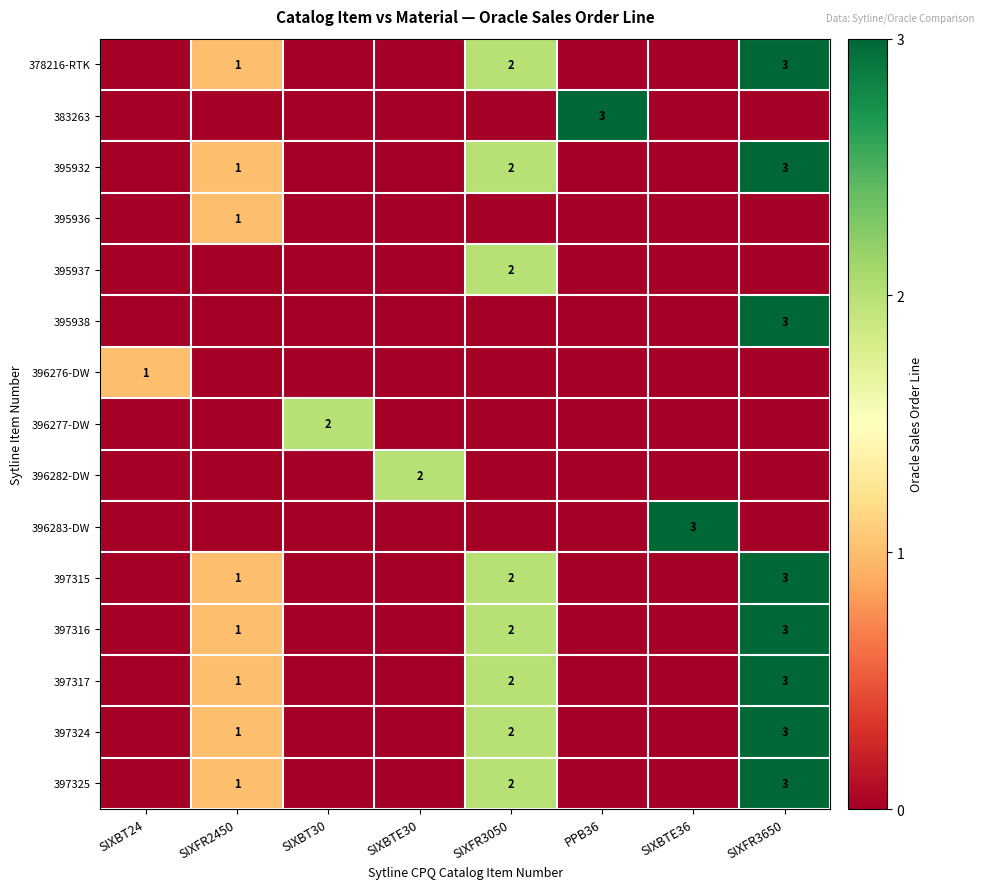

The value of 397324 at SIXFR3650 is 1. True or false?

False